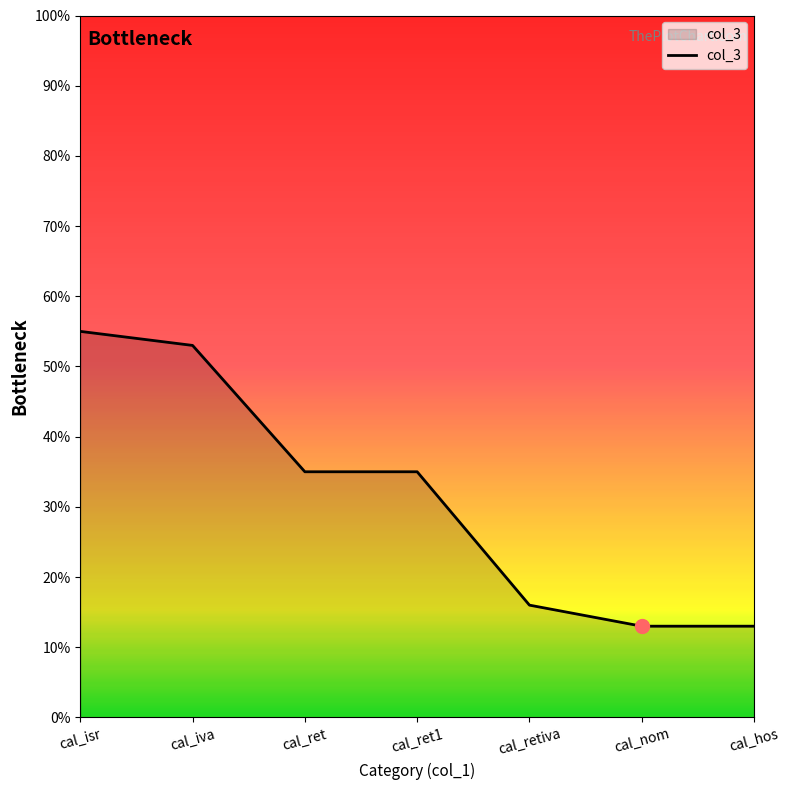

The value at cal_retiva is 16. True or false?

True